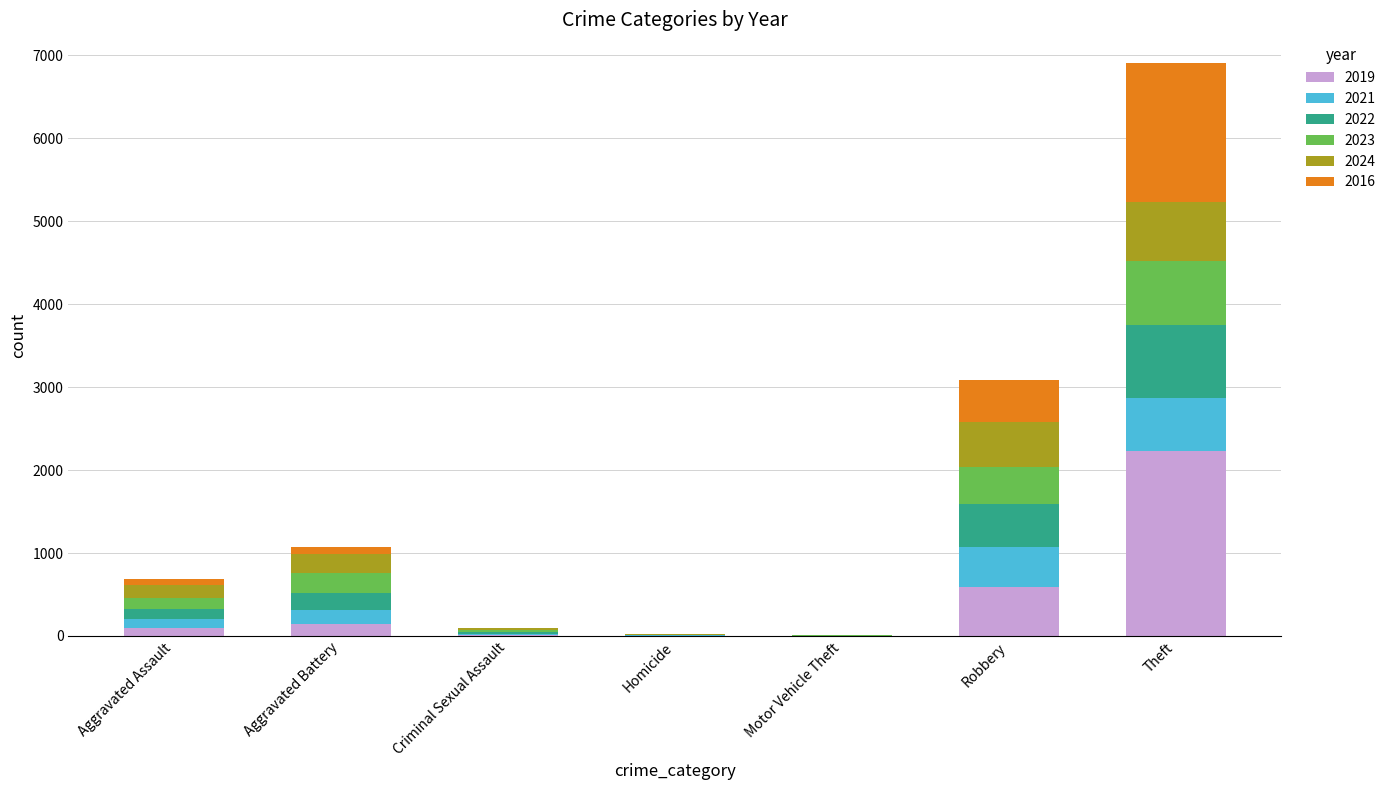

What is the highest value of the 2019 series?

2230